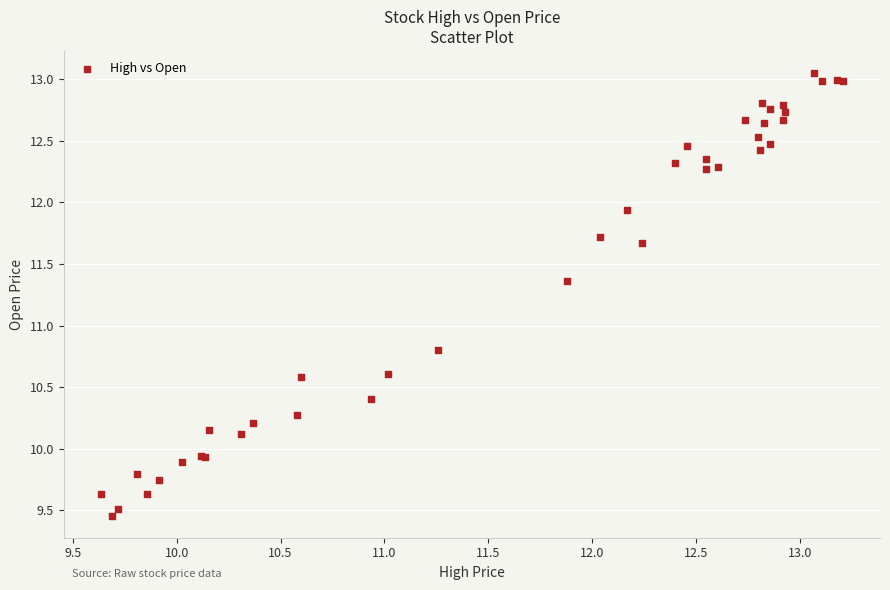

What Y value in the scatter plot is closest to 11?

10.8